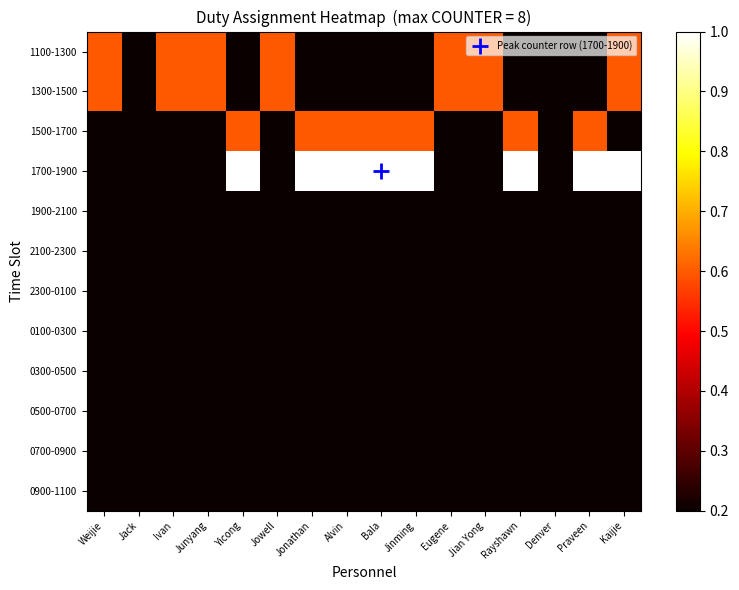

At Denver, list the series in order from largest to smallest.

1100-1300, 1300-1500, 1500-1700, 1700-1900, 1900-2100, 2100-2300, 2300-0100, 0100-0300, 0300-0500, 0500-0700, 0700-0900, 0900-1100